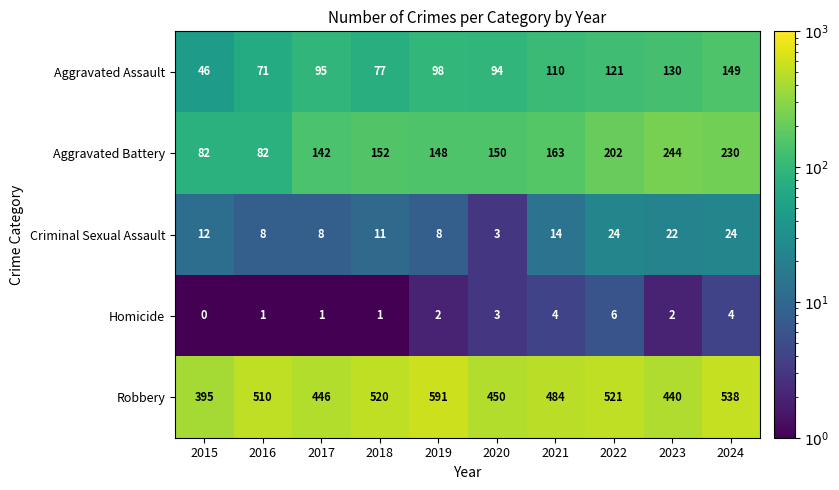

What is the sum of all Aggravated Assault values?

991